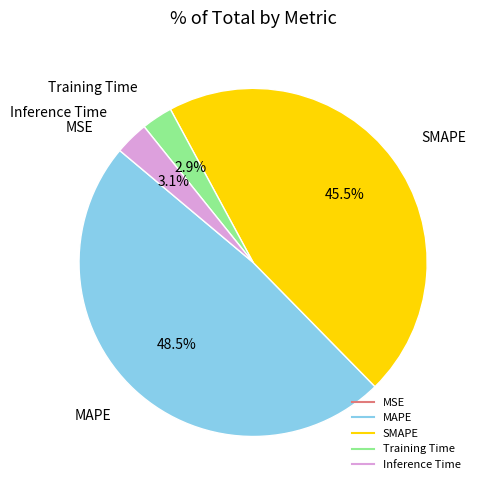

Which category has the biggest portion of the pie?

MAPE